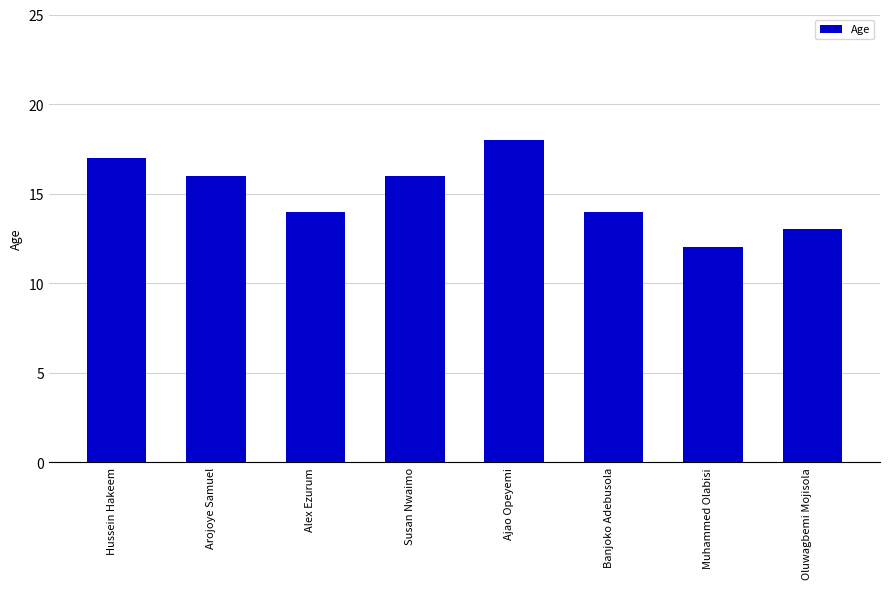

What is the label of the 5th bar from the left?

Ajao Opeyemi